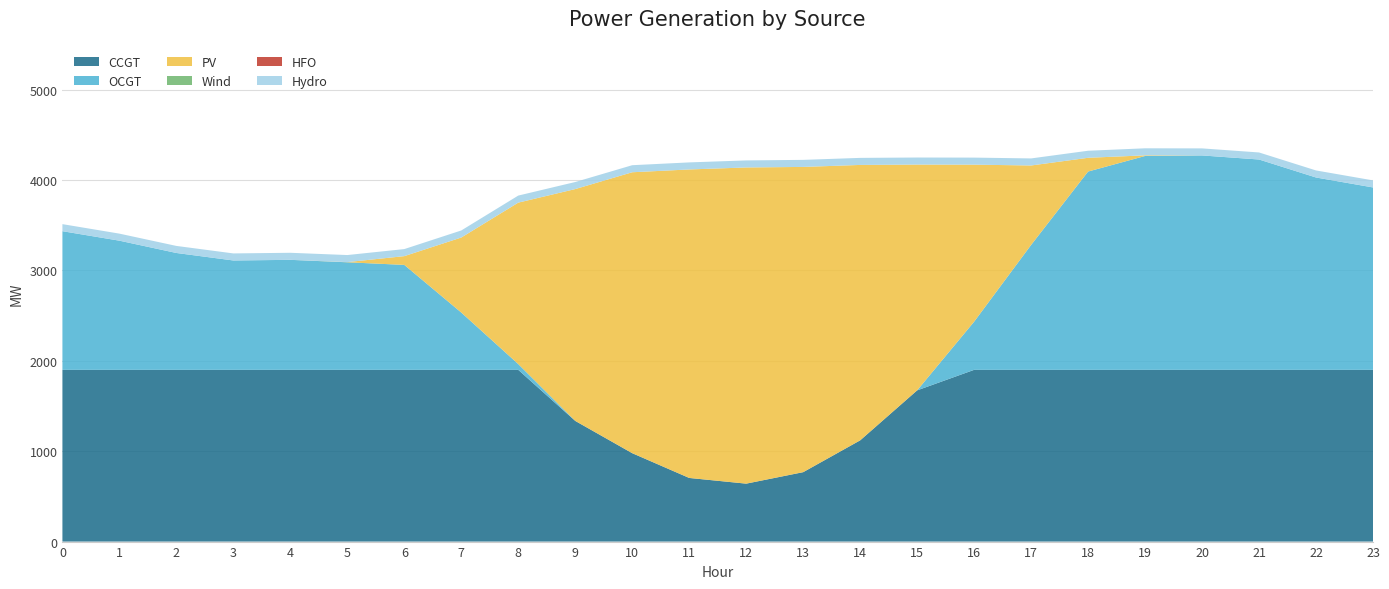

Reading right to left, transcribe all the data shown in this chart.

CCGT: 1900	1900	1900	1900	1900	1900	1900	1900	1673	1120	768	641	704	978	1335	1900	1900	1900	1900	1900	1900	1900	1900	1900
OCGT: 2018	2128	2327	2372	2366	2194	1382	533	0	0	0	0	0	0	0	64	634	1161	1190	1217	1210	1293	1429	1534
PV: 0	0	0	0	7	152	879	1737	2498	3047	3377	3498	3413	3108	2565	1786	830	97	2	0	0	0	0	0
Wind: 0	0	0	0	0	0	0	0	0	0	0	0	0	0	0	0	0	0	0	0	0	0	0	0
HFO: 0	0	0	0	0	0	0	0	0	0	0	0	0	0	0	0	0	0	0	0	0	0	0	0
Hydro: 78	78	78	78	78	78	78	78	78	78	78	78	78	78	78	78	78	78	78	78	78	78	78	78